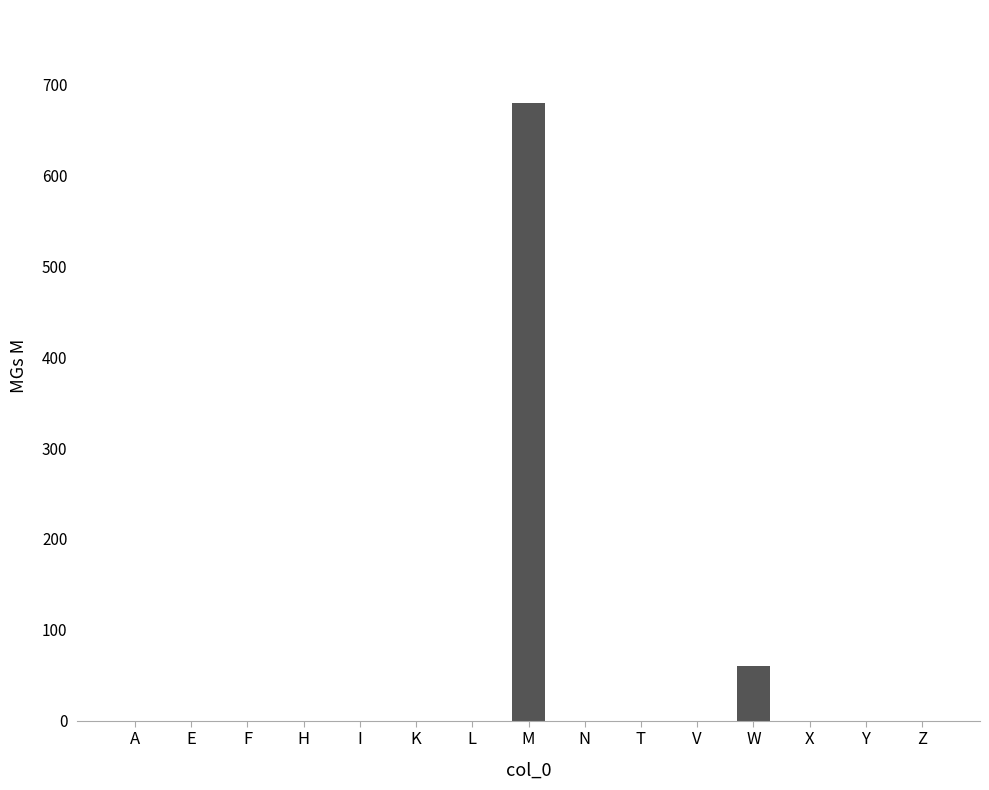

What is the average value?

49